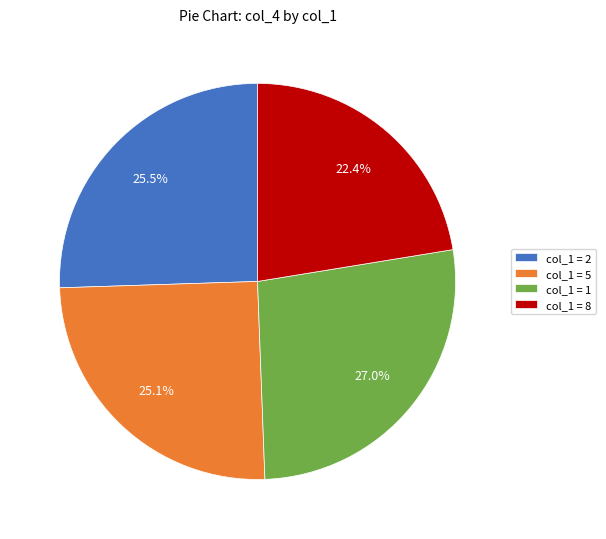

What is the ratio of the value at col_1 = 1 to the value at col_1 = 5?

1.1